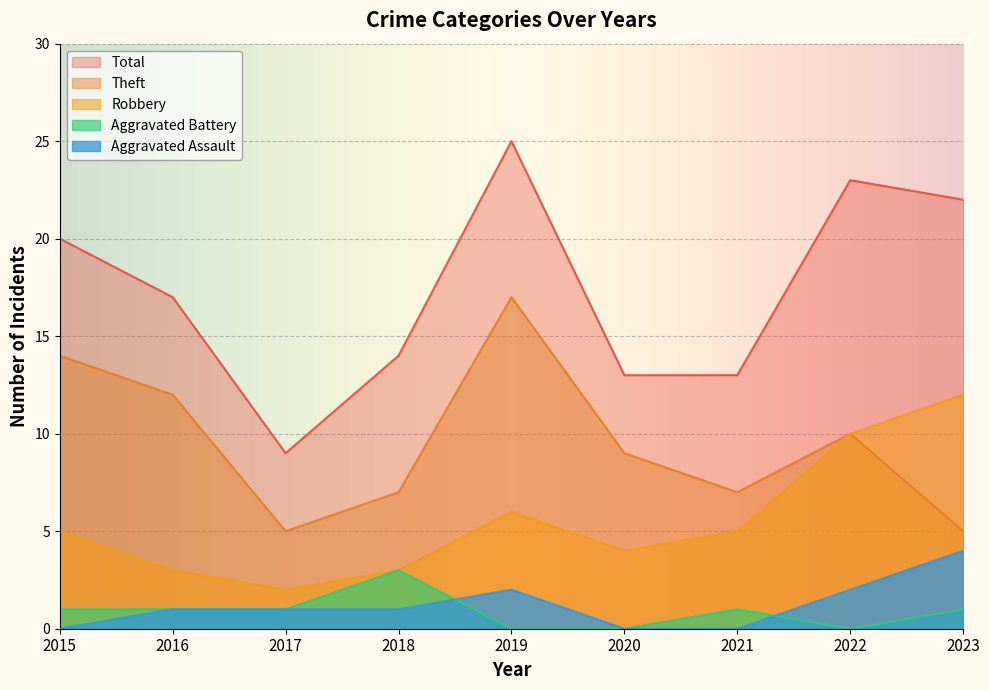

Is it true that Robbery equals 7 at 2020?

False